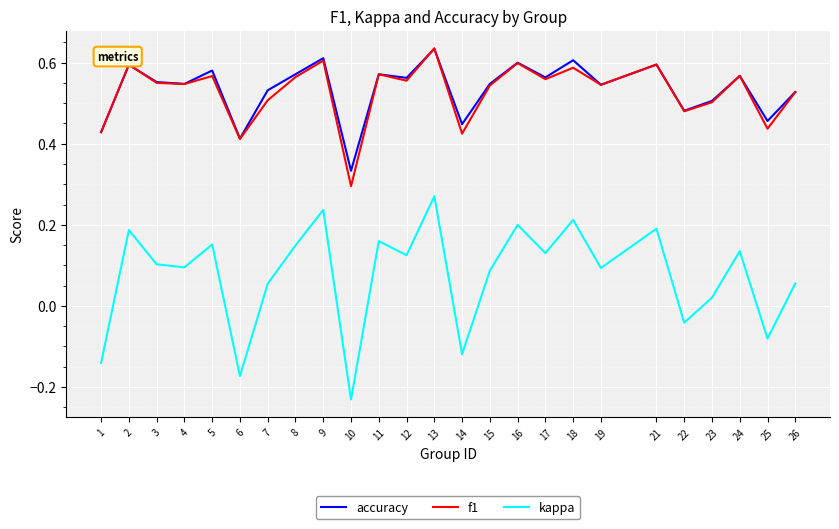

Which series has the widest spread of values?

kappa